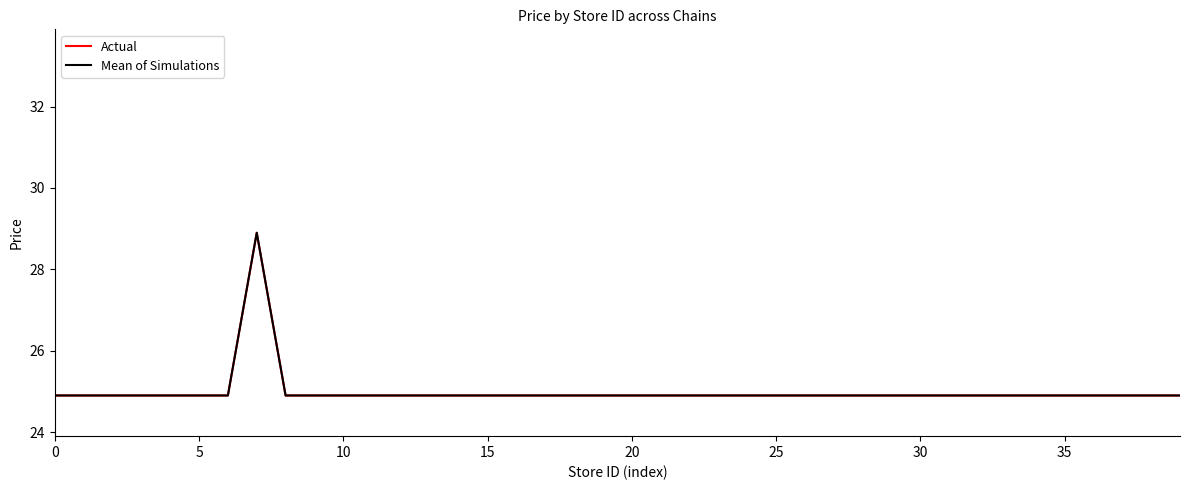

Is this an area chart (filled region under the line)?

No